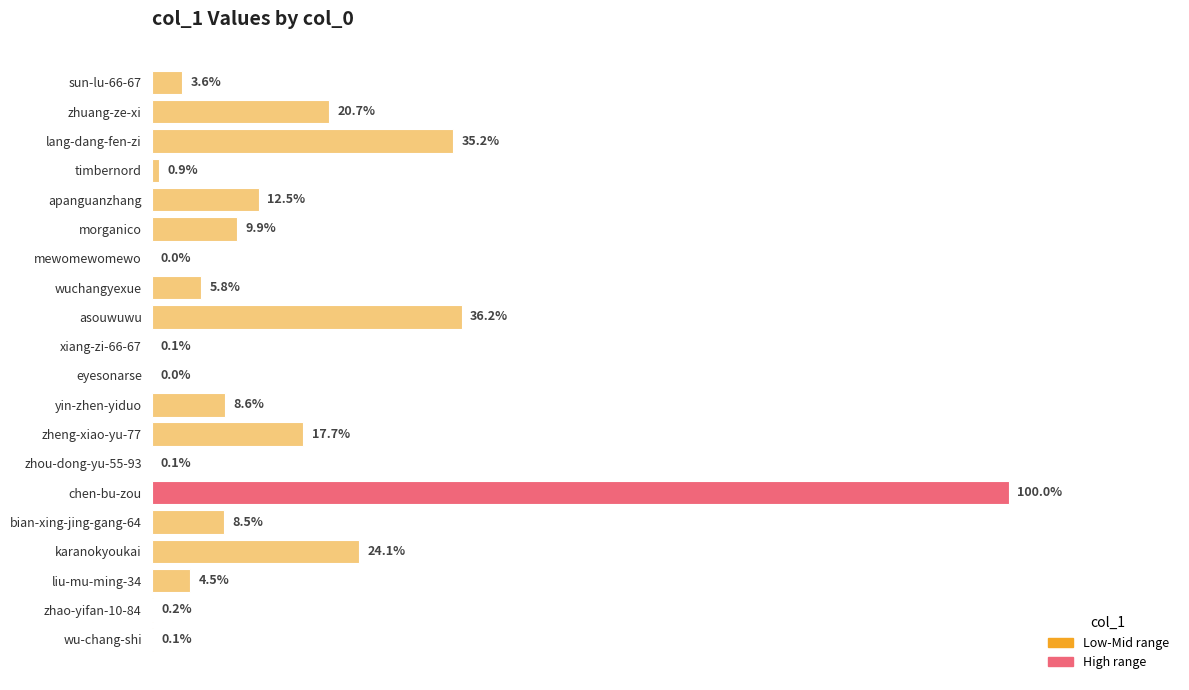

Are the bars horizontal?

Yes